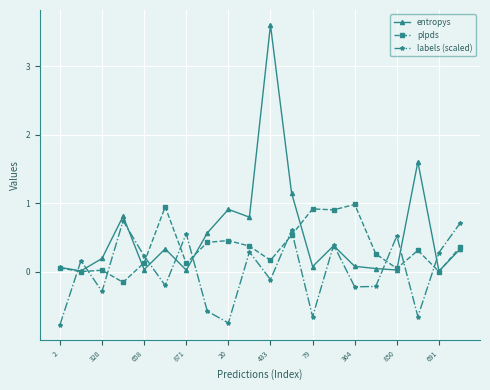

After their last crossing, which series has the higher values: labels (scaled) or plpds?

labels (scaled)